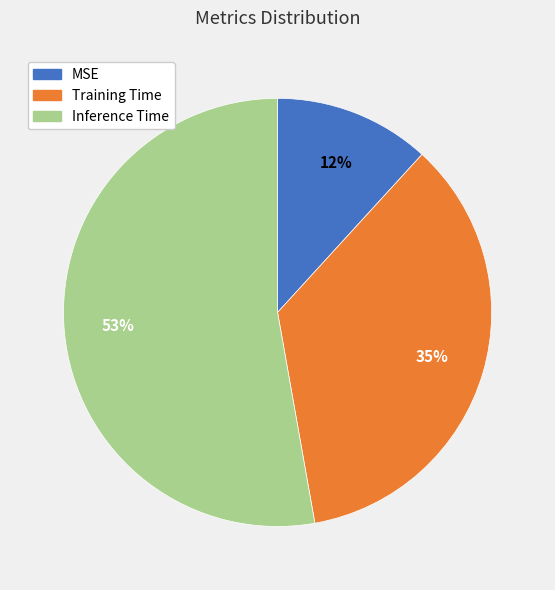

Which slice represents more than half of the pie?

Inference Time